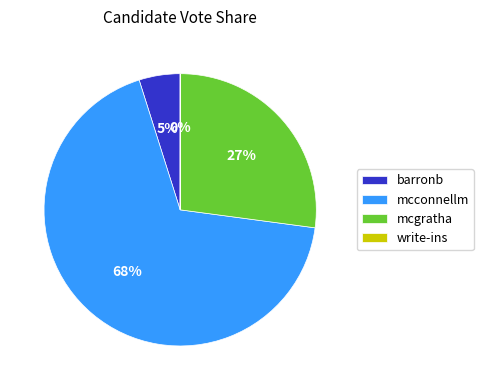

The mcconnellm slice represents 68% of the pie. True or false?

True